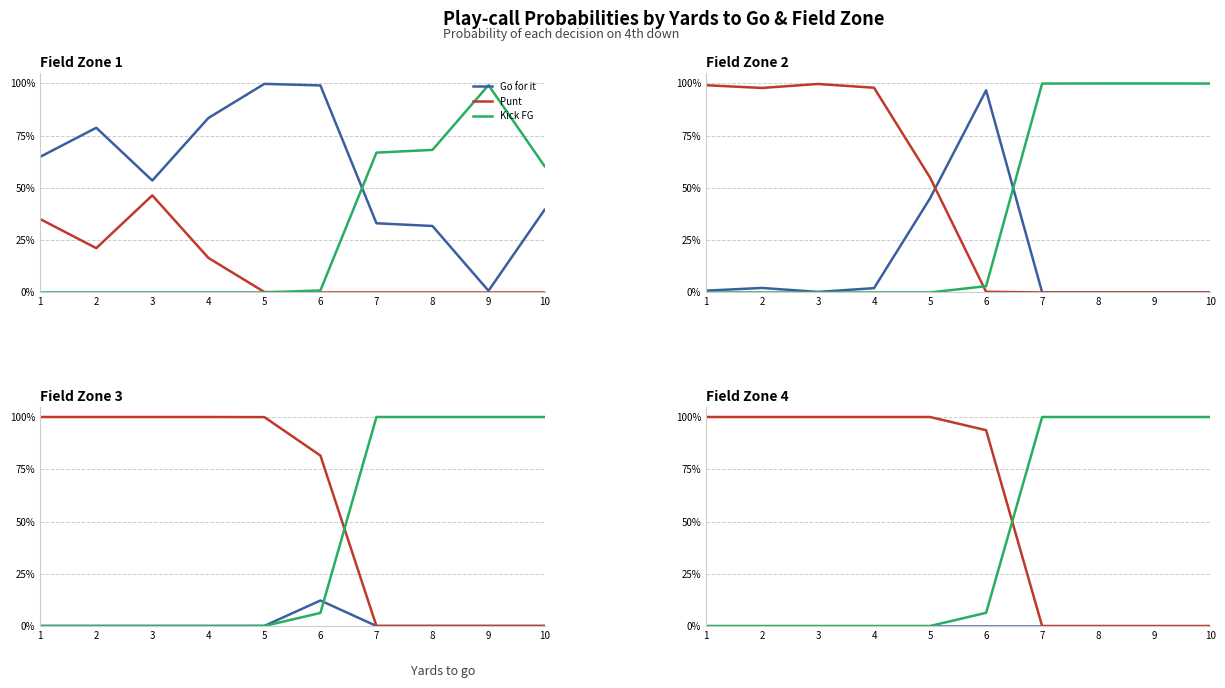

List the series in order of their overall mean, highest first.

Punt, Kick FG, Go for it